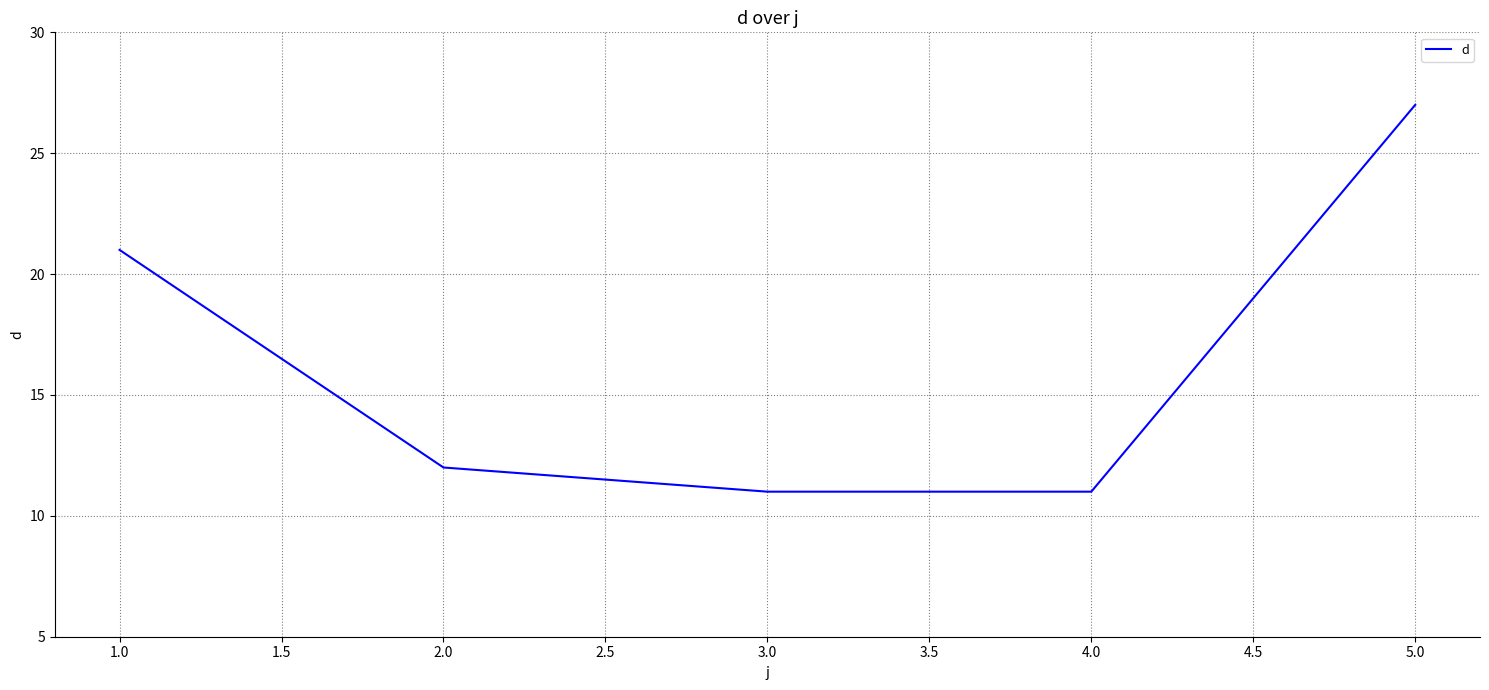

What is the difference between the maximum and minimum values?

16